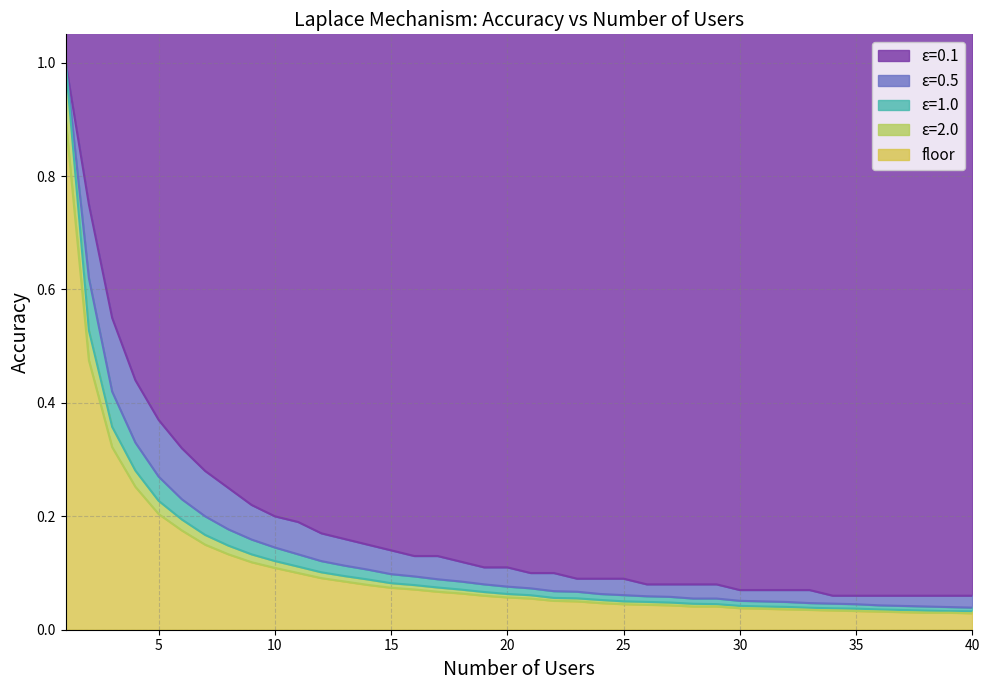

What is the value of the laplace_eps0.1 point at the 6th from the left?

0.3